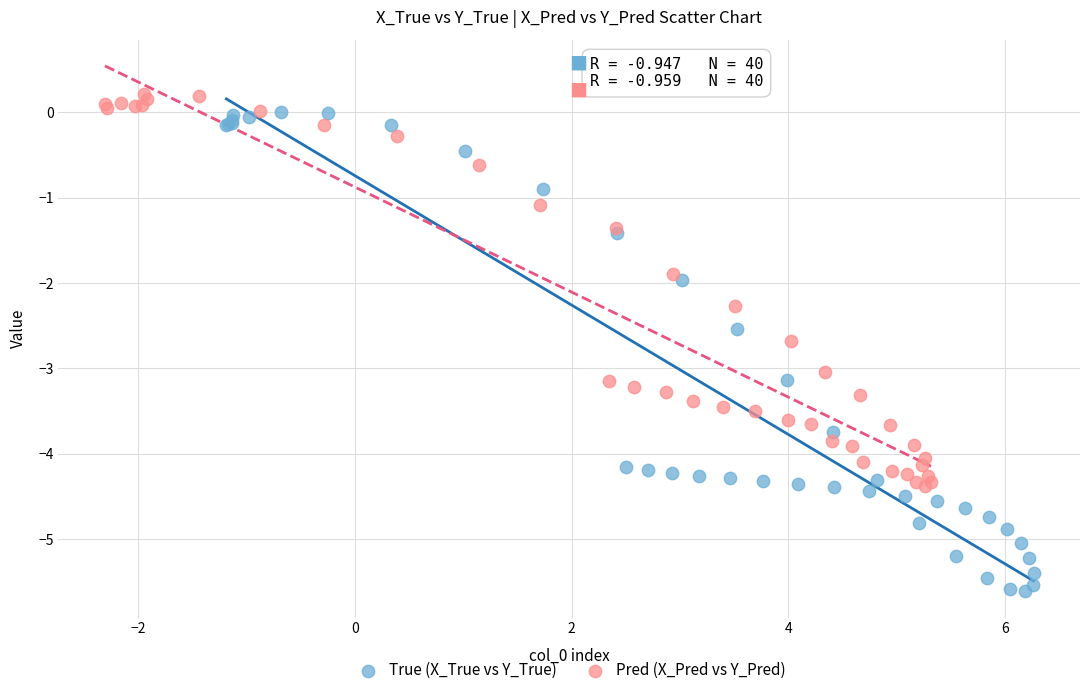

Which series contains the highest Y value?

Pred (X_Pred vs Y_Pred)